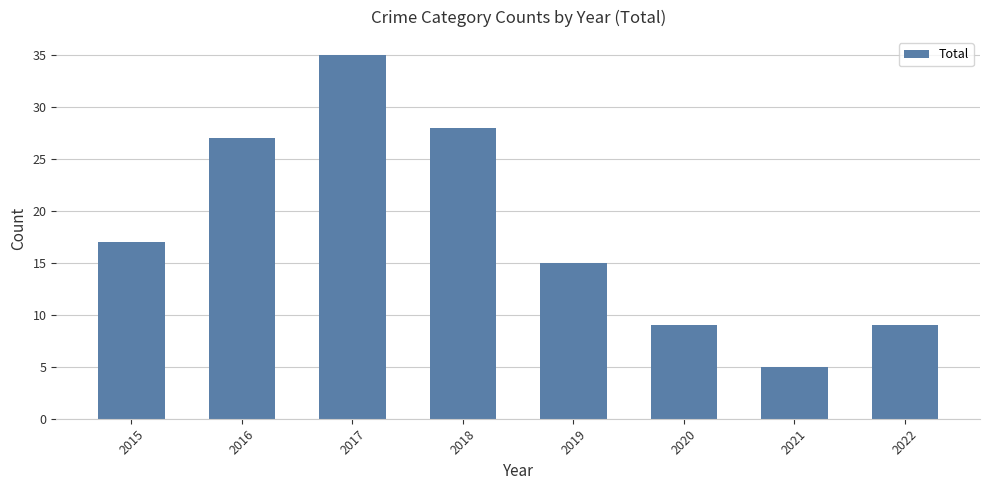

What is the value of the 7th bar from the left?

5